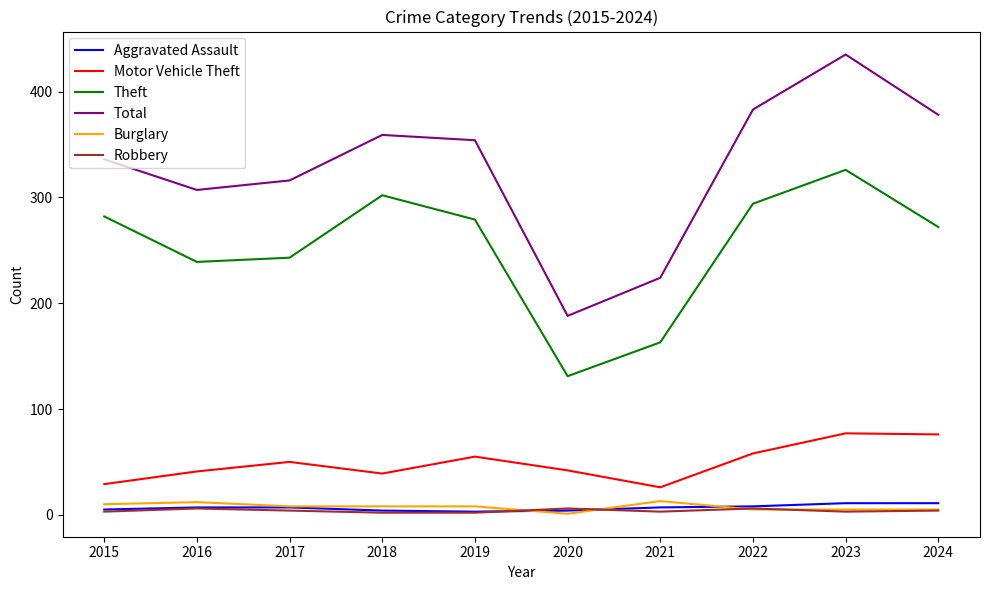

What is the highest value of the Total series?

435